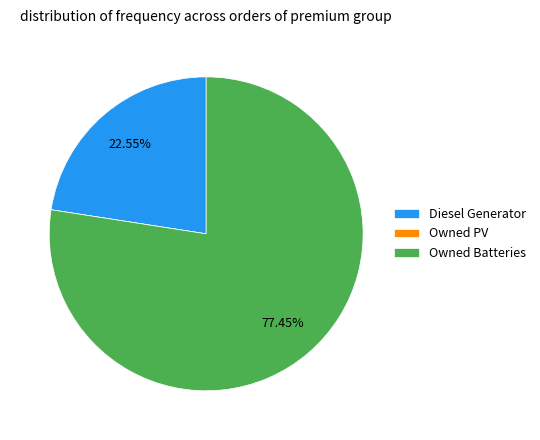

Is it true that Diesel Generator is 23% of the pie?

True